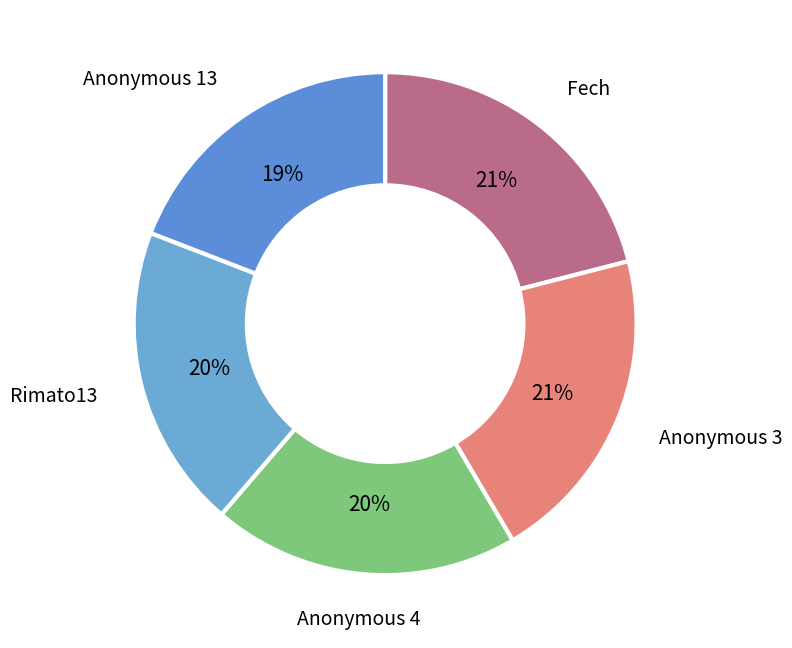

How many slices are in this pie chart?

5